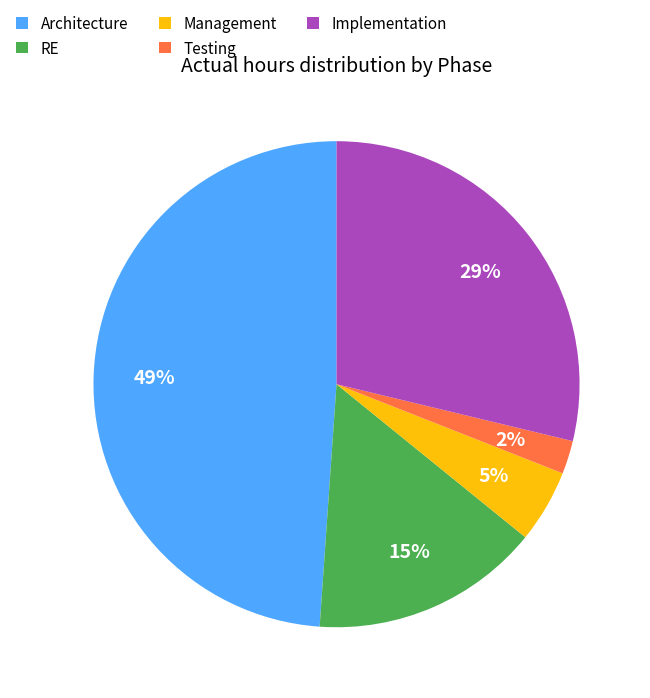

Between Architecture and Management, which is larger?

Architecture